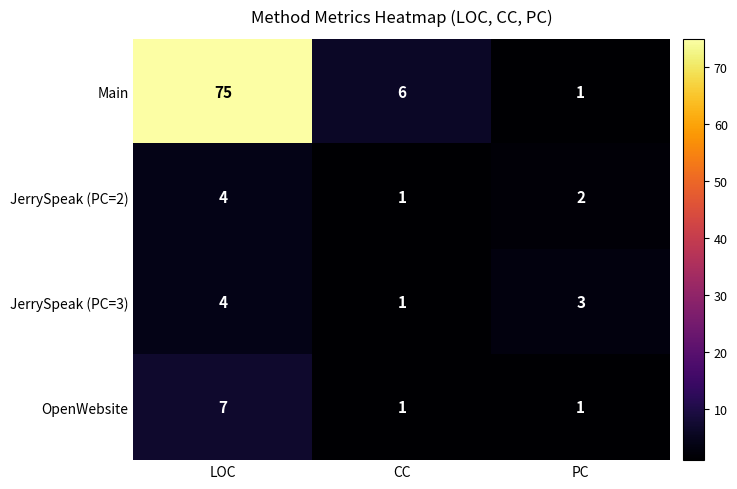

What is the sum of the Main values at LOC and CC?

81